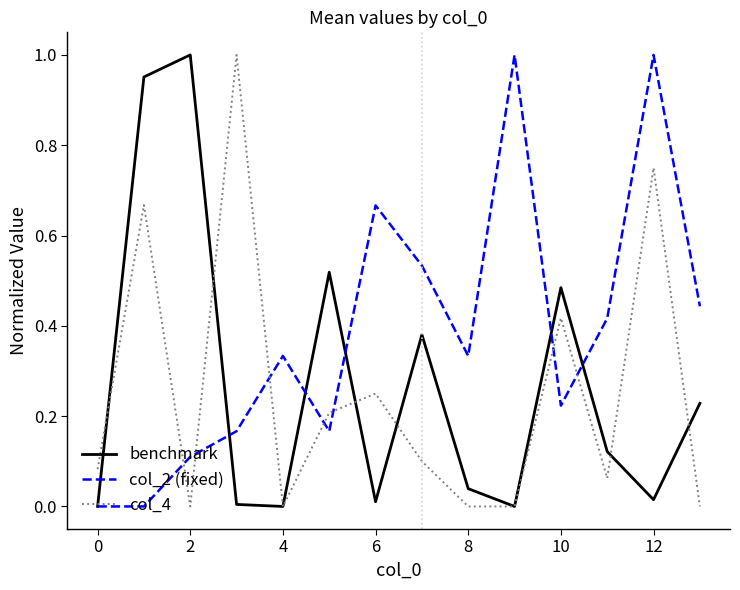

Which series ends up on top after the final intersection of col_2 (fixed) and col_4?

col_2 (fixed)